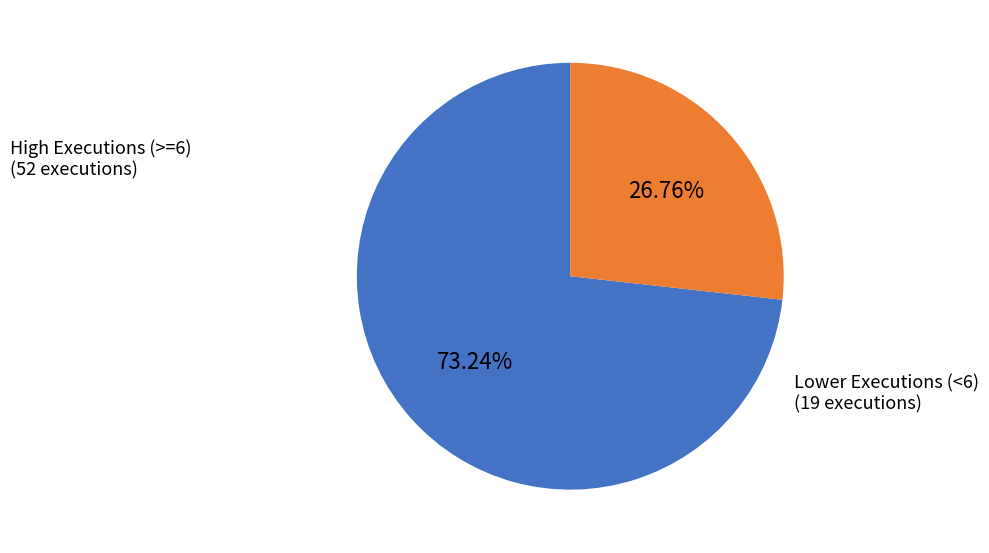

Is the sum of Lower Executions (<6) (19 executions) and High Executions (>=6) (52 executions) greater than half?

Yes